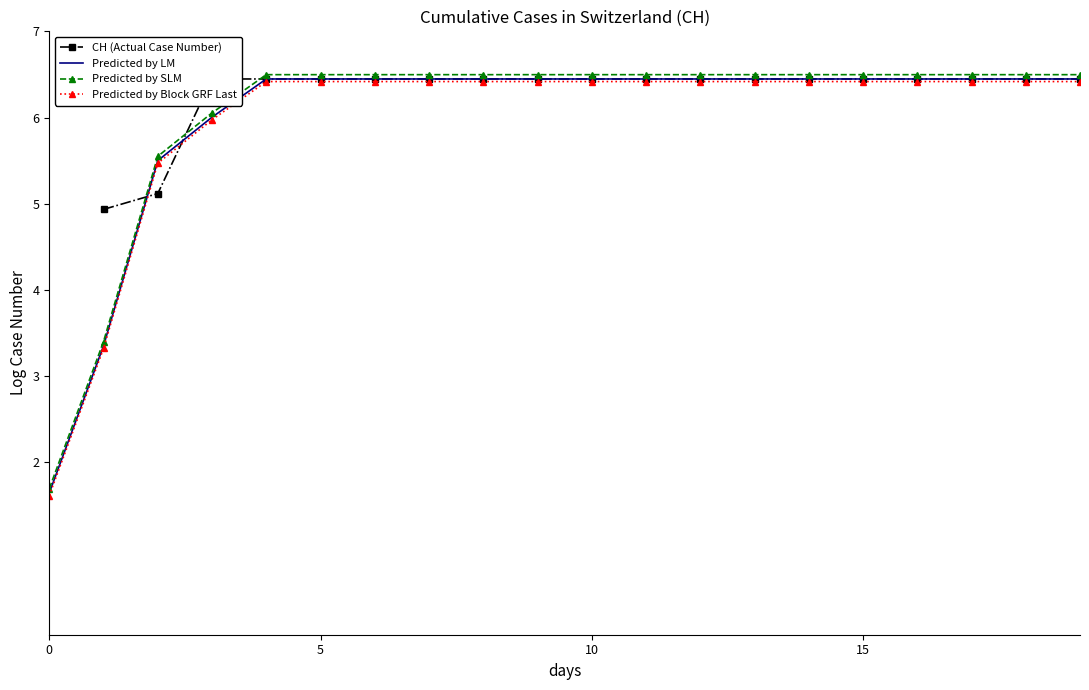

What is the total value across all series at 18?

25.8